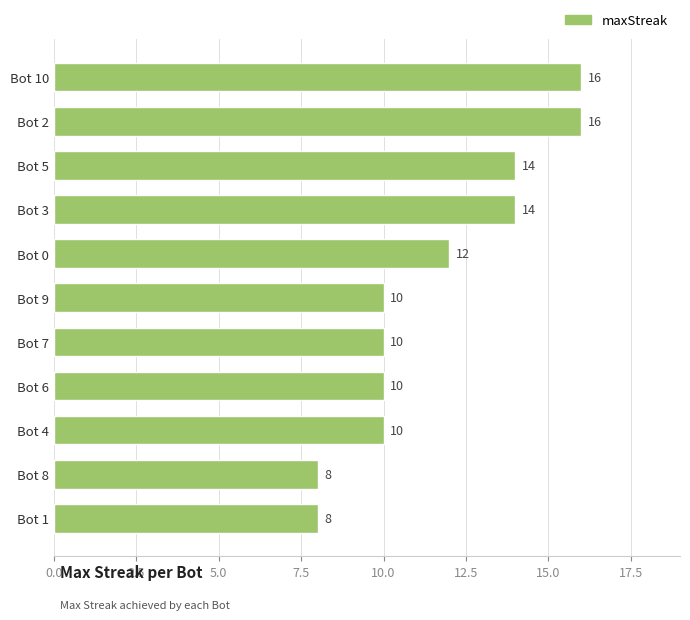

Is it true that the value at Bot 5 is 7?

False